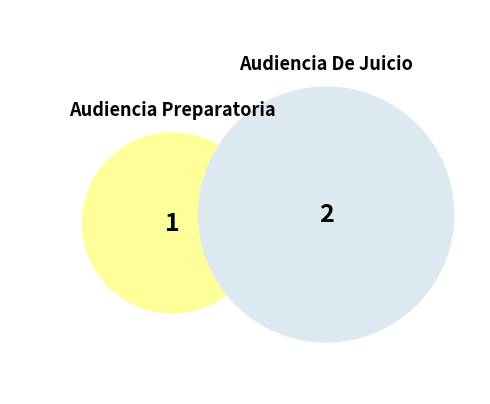

True or false: Audiencia Preparatoria accounts for 45% of the total.

False